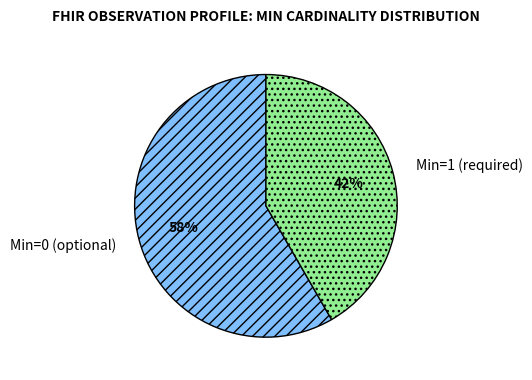

Which category has the smallest portion of the pie?

Min=1 (required)